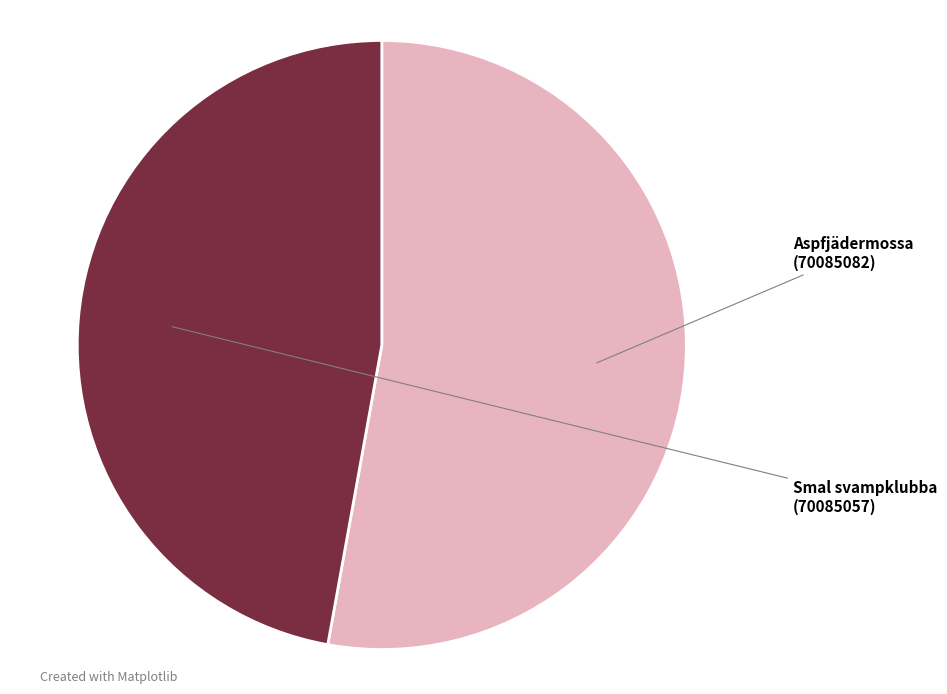

Do Aspfjädermossa and Smal svampklubba together represent more than half of the pie?

Yes